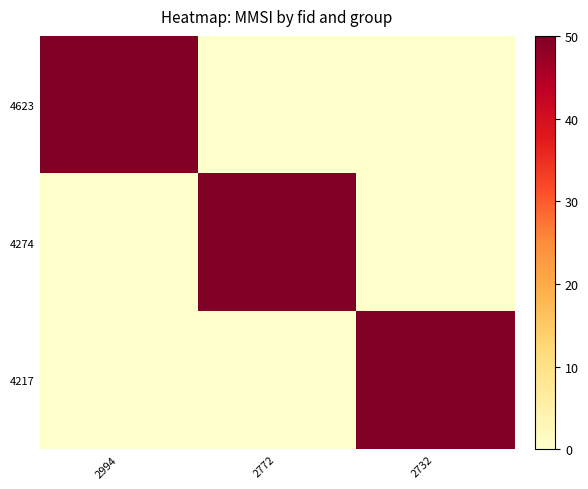

Reading right to left, transcribe all the data shown in this chart.

4623: 2732=0	2772=0	2994=50
4274: 2732=0	2772=50	2994=0
4217: 2732=50	2772=0	2994=0